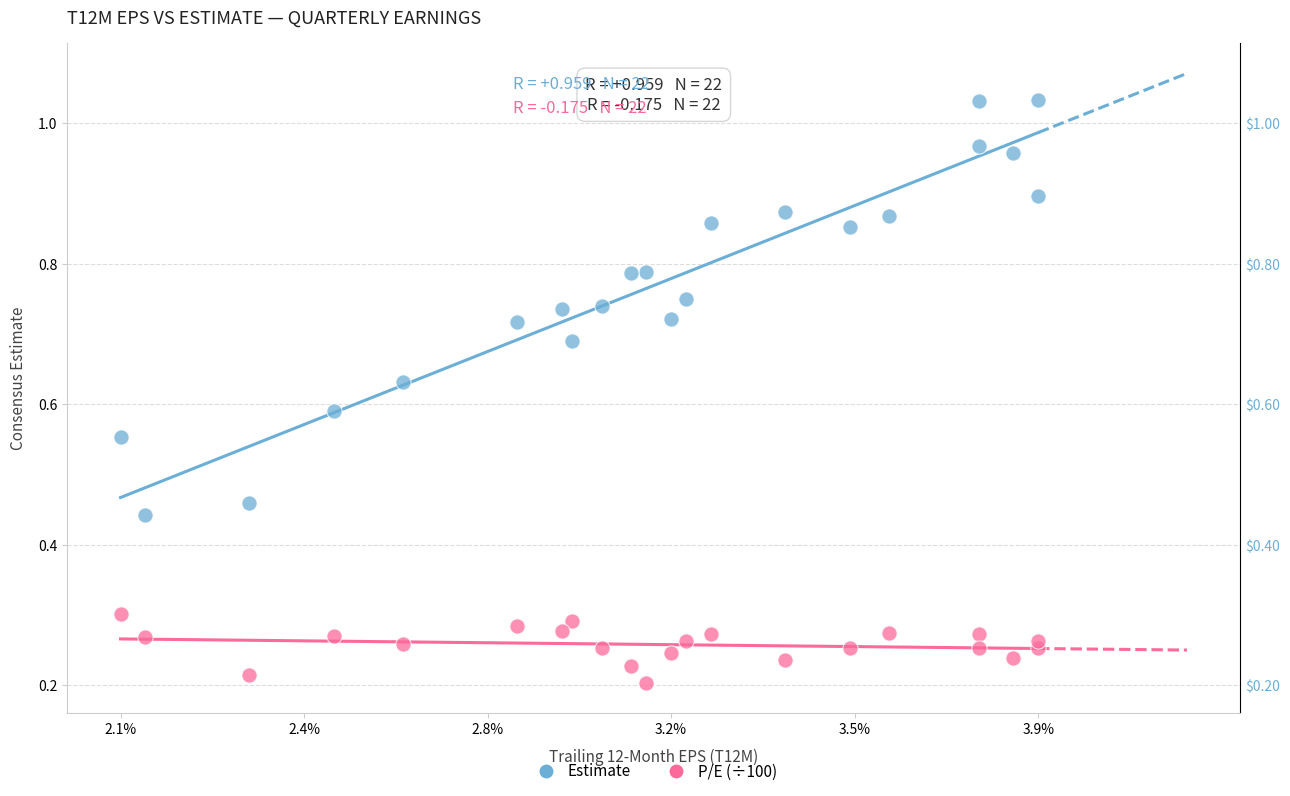

Across all data points, what is the range of X values (max minus min)?

1.9